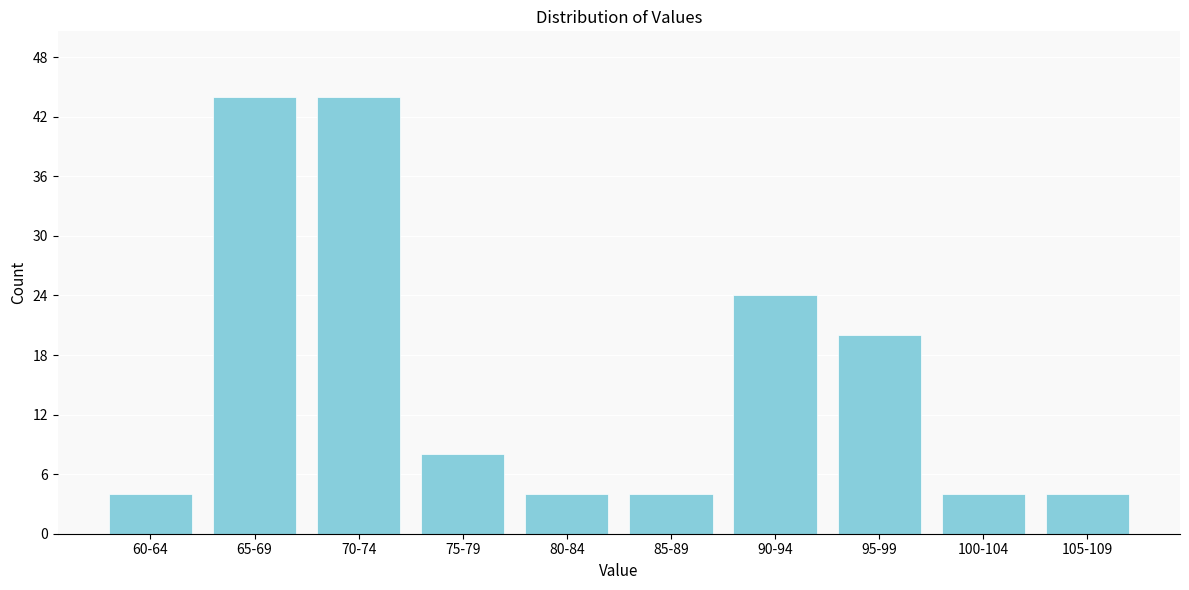

Reading left to right, extract all data points from this chart.

60-64=4	65-69=44	70-74=44	75-79=8	80-84=4	85-89=4	90-94=24	95-99=20	100-104=4	105-109=4